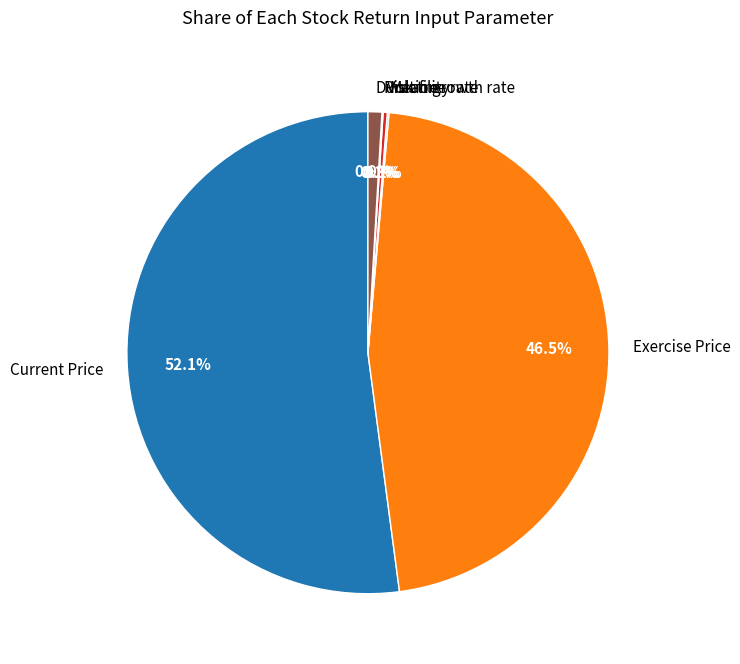

Which category has the biggest portion of the pie?

Current Price